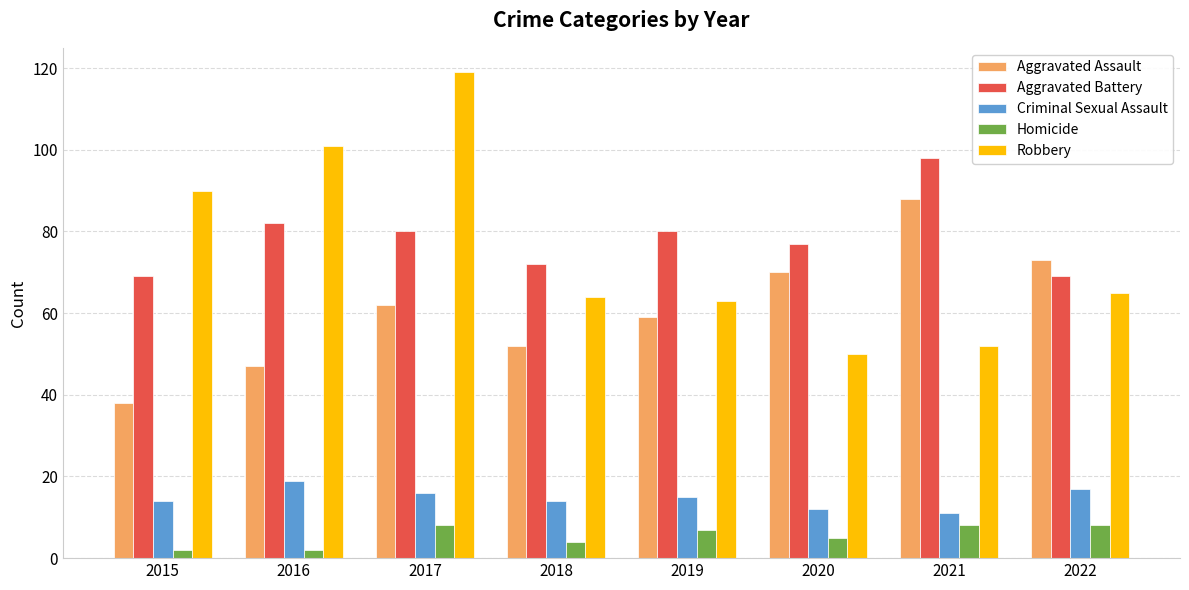

At which label does Robbery first exceed 65?

2015